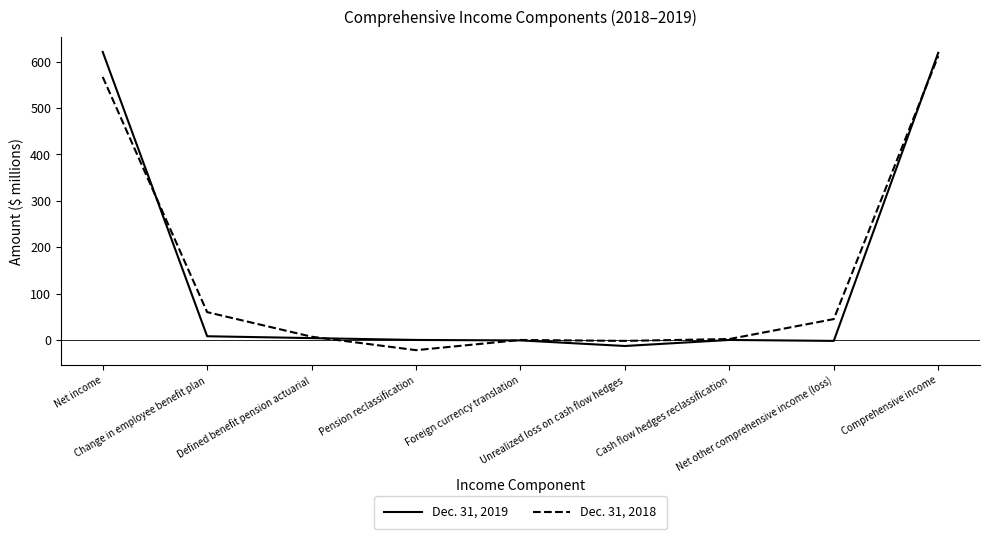

Is this an area chart (filled region under the line)?

No